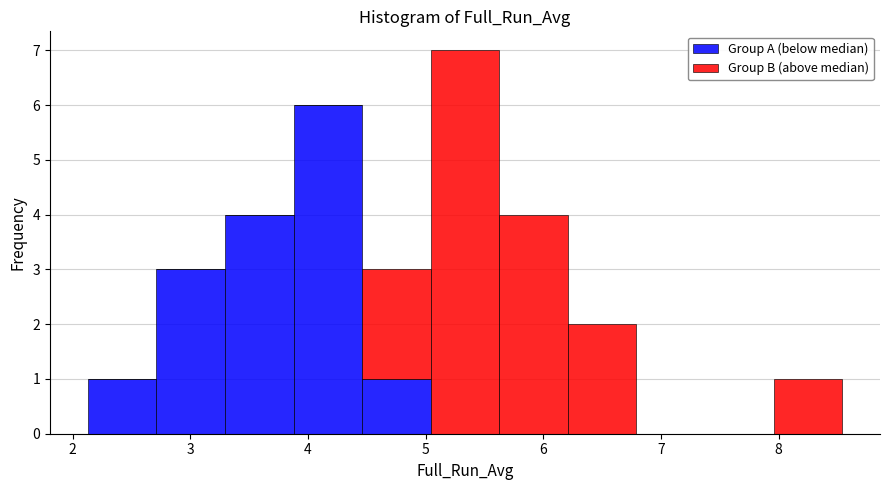

Which range on the x-axis has the tallest stacked bar (by total height)?

5.0 to 5.6